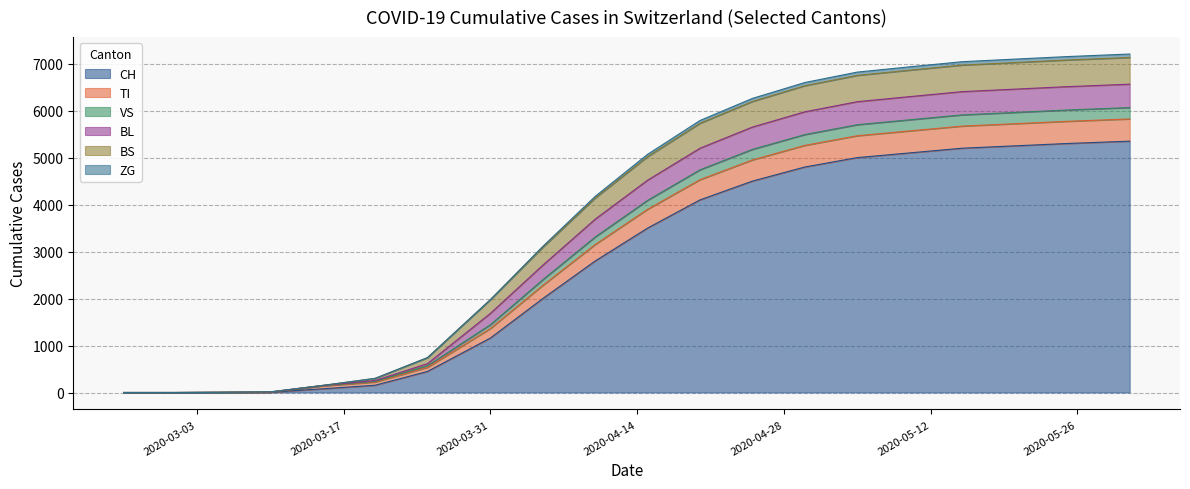

What is the highest value of the CH series?

5350